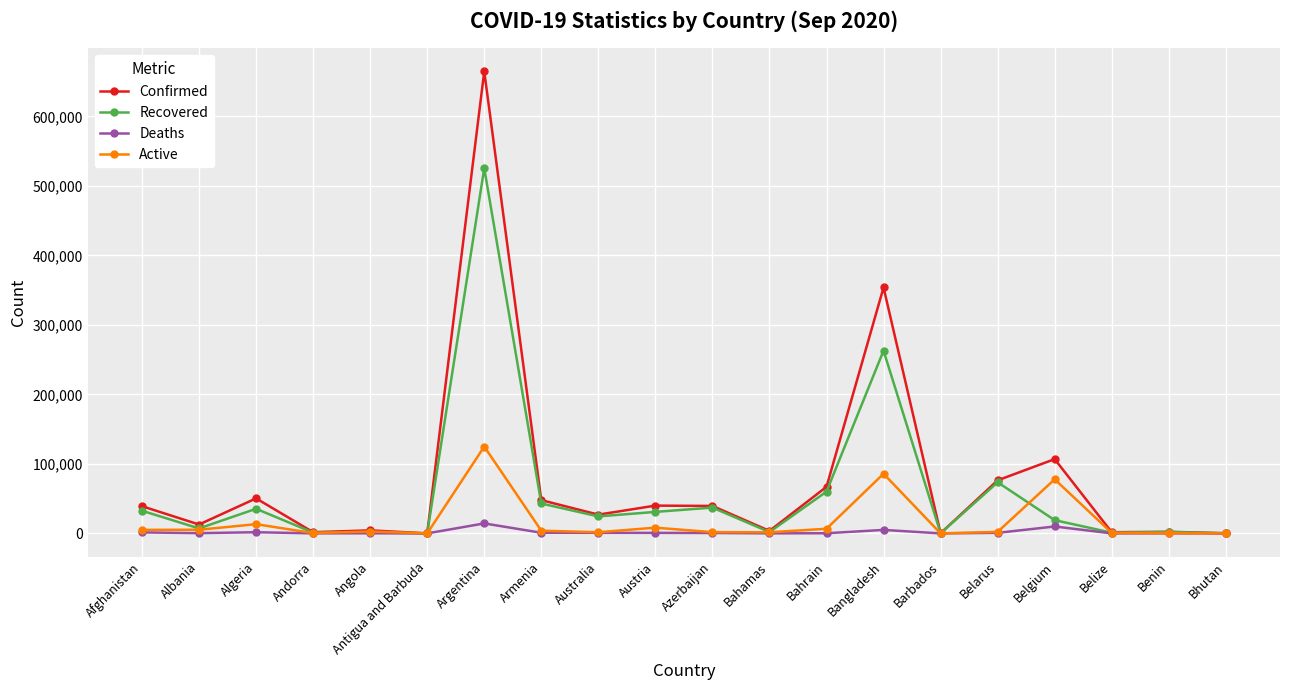

Read the Confirmed value at Bahamas, to the nearest 100.

3600